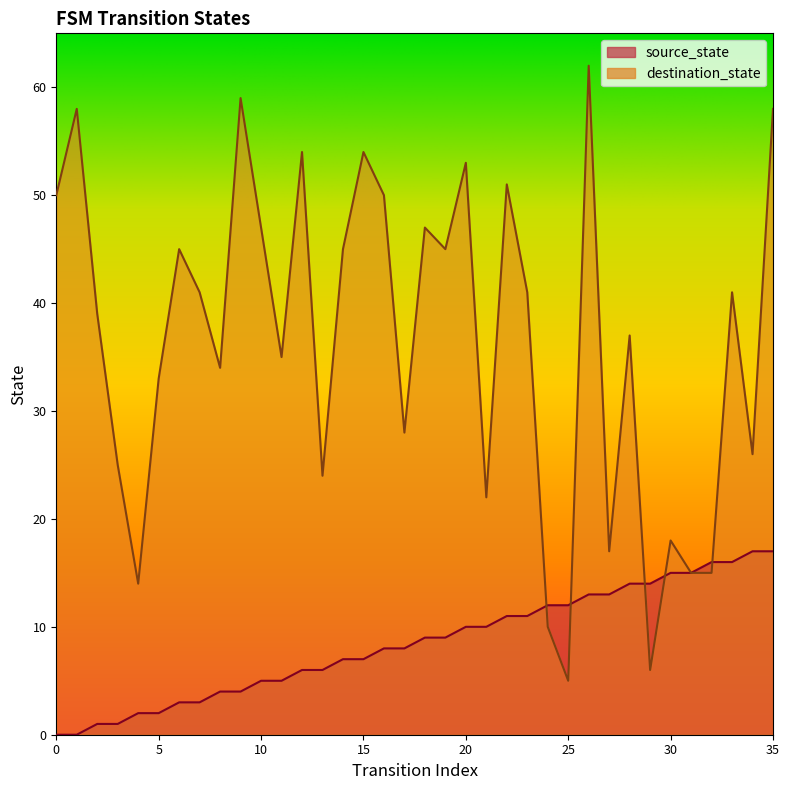

Reading right to left, transcribe all the data shown in this chart.

source_state: 35=17	34=17	33=16	32=16	31=15	30=15	29=14	28=14	27=13	26=13	25=12	24=12	23=11	22=11	21=10	20=10	19=9	18=9	17=8	16=8	15=7	14=7	13=6	12=6	11=5	10=5	9=4	8=4	7=3	6=3	5=2	4=2	3=1	2=1	1=0	0=0
destination_state: 35=58	34=26	33=41	32=15	31=15	30=18	29=6	28=37	27=17	26=62	25=5	24=10	23=41	22=51	21=22	20=53	19=45	18=47	17=28	16=50	15=54	14=45	13=24	12=54	11=35	10=47	9=59	8=34	7=41	6=45	5=33	4=14	3=25	2=39	1=58	0=50